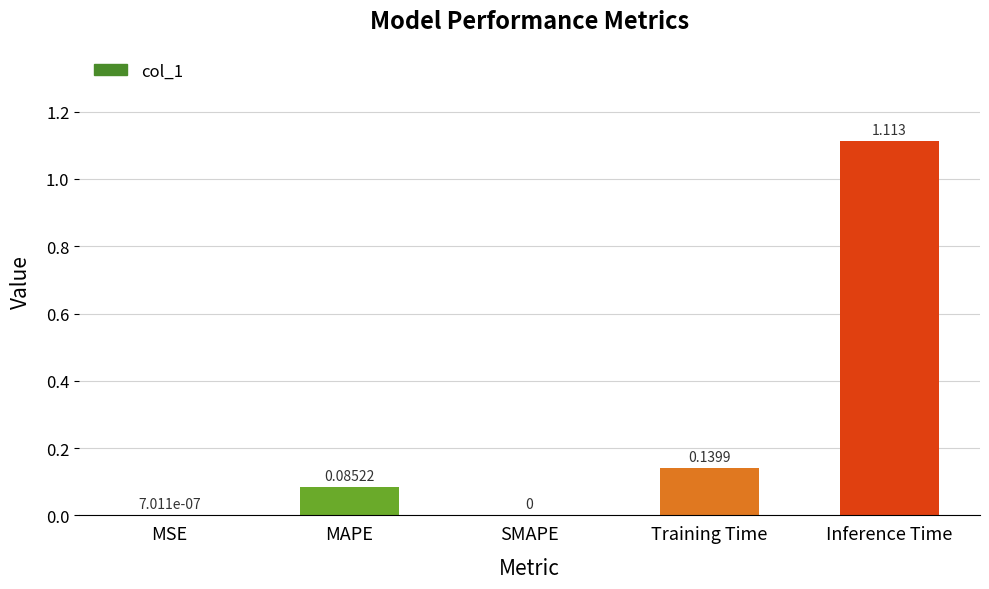

Which has a higher value, MSE or Training Time?

Training Time